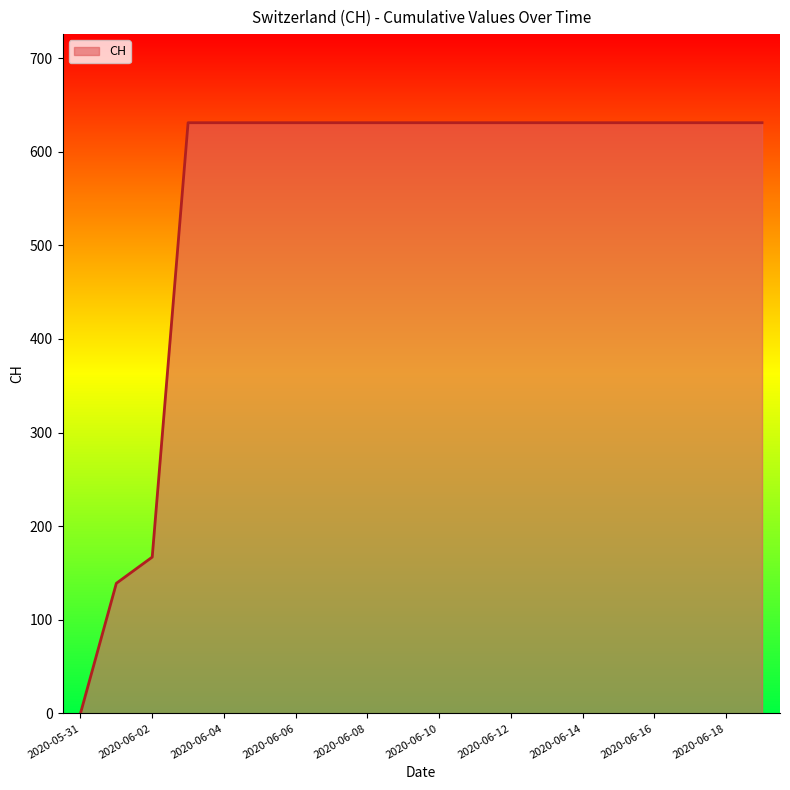

What is the difference between the maximum and second lowest values?

492